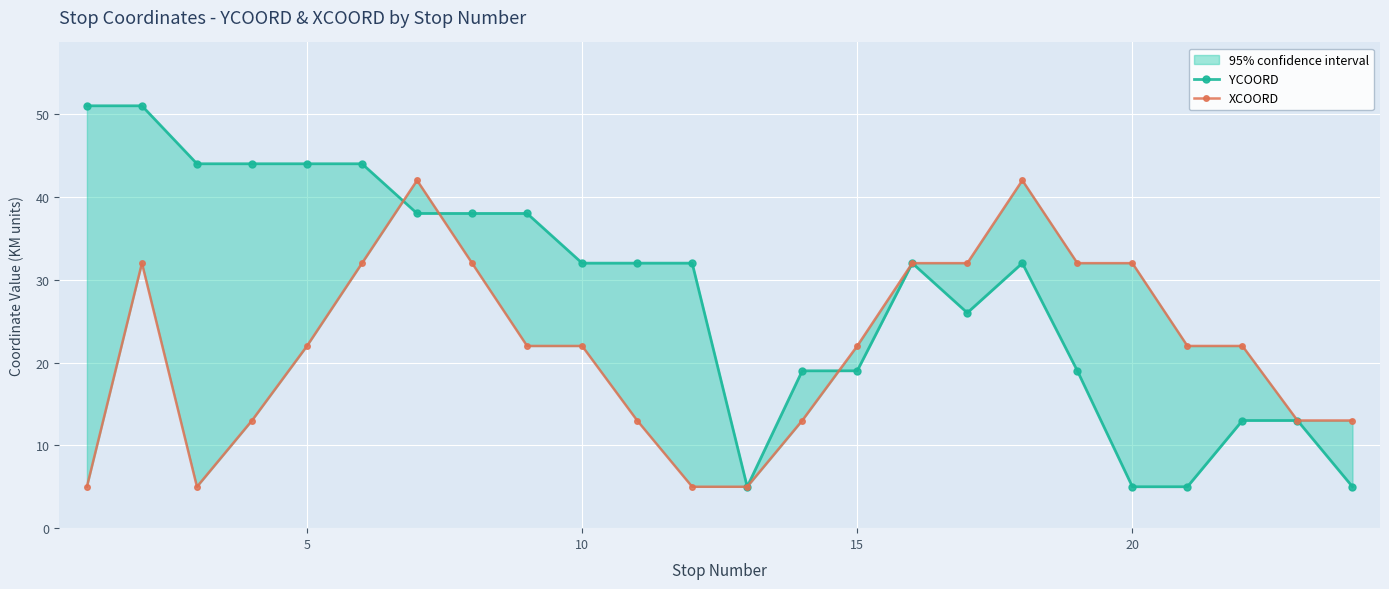

How many values in the YCOORD series are below 32?

10